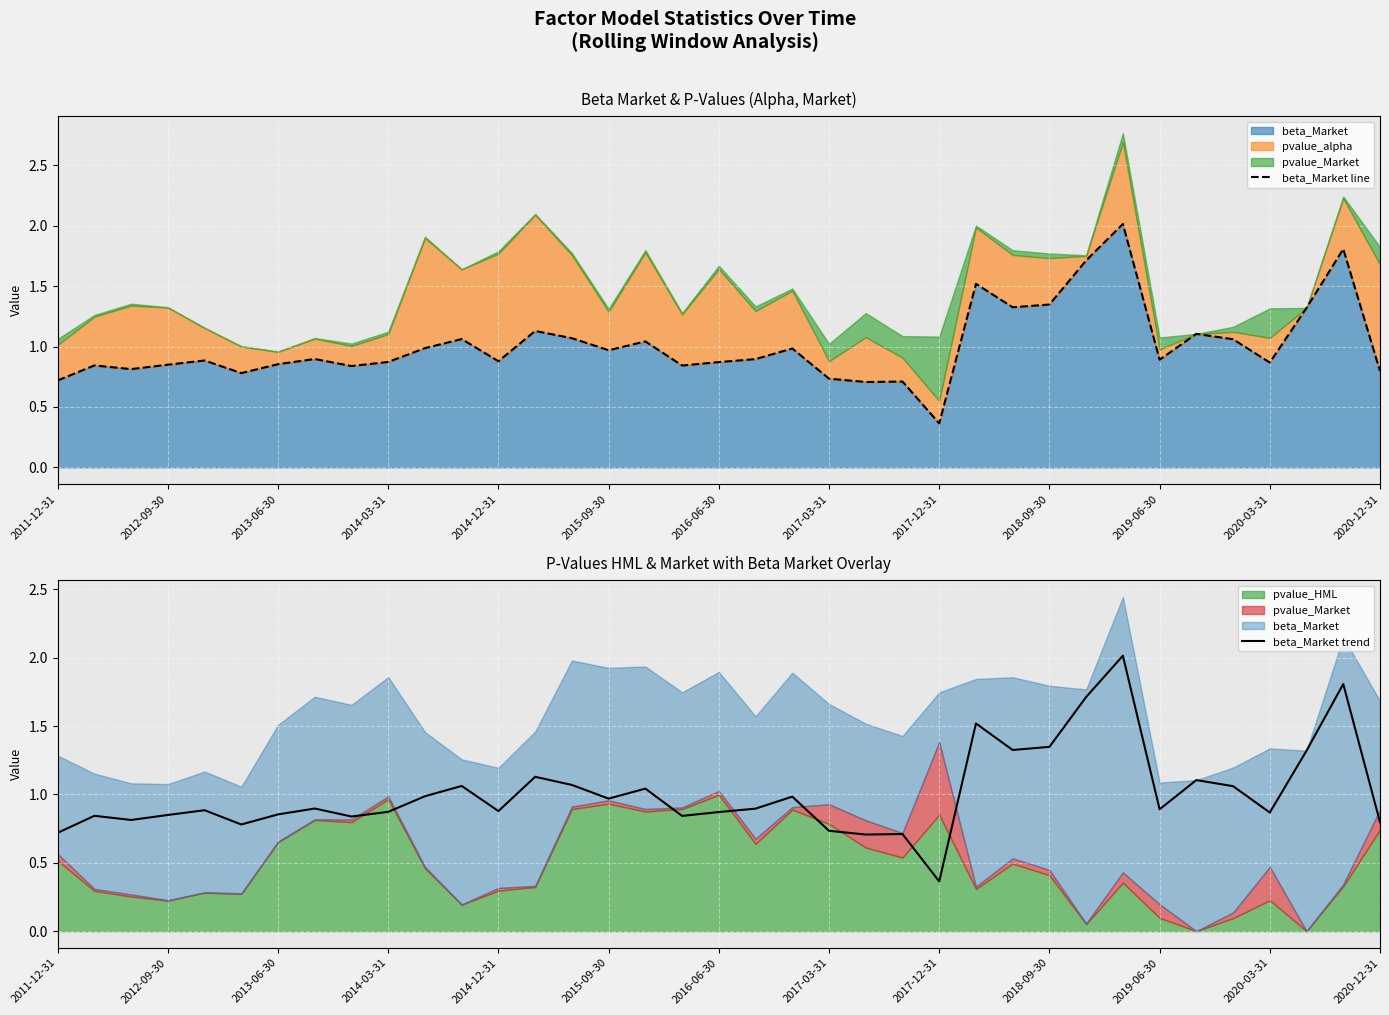

True or false: beta_Market trend has a value of 0.4 at 2017-03-31.

False